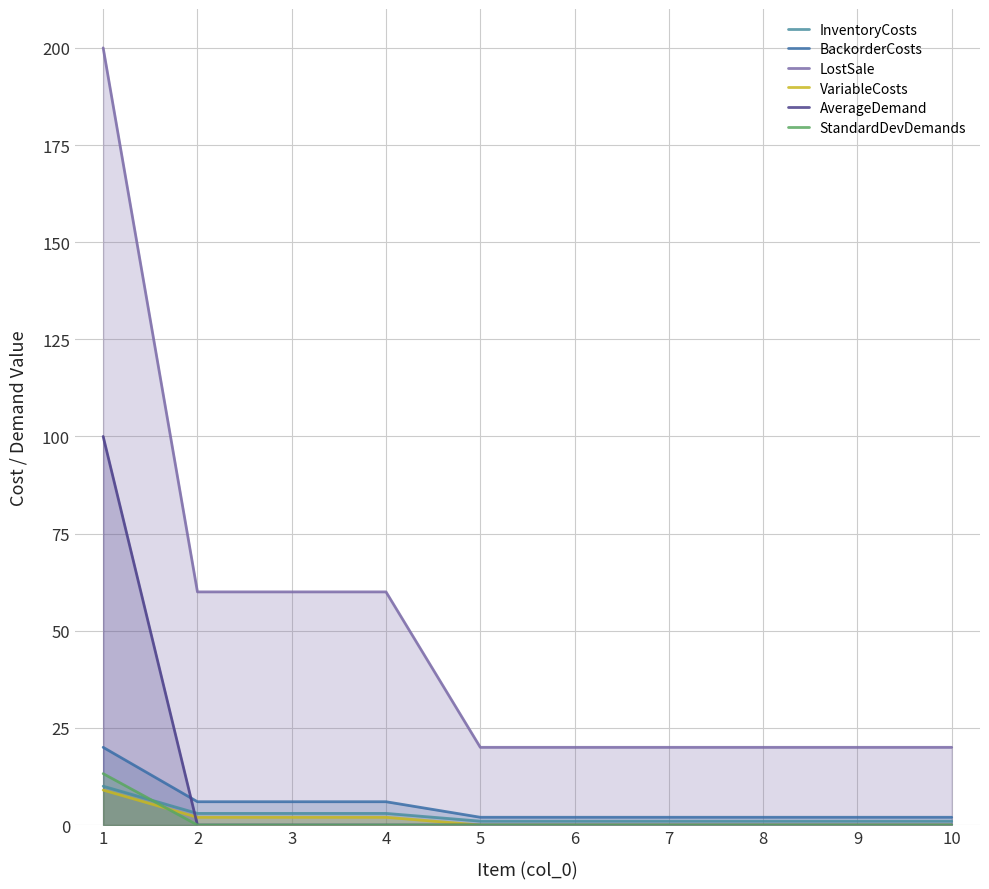

How many lines are shown in the chart?

6